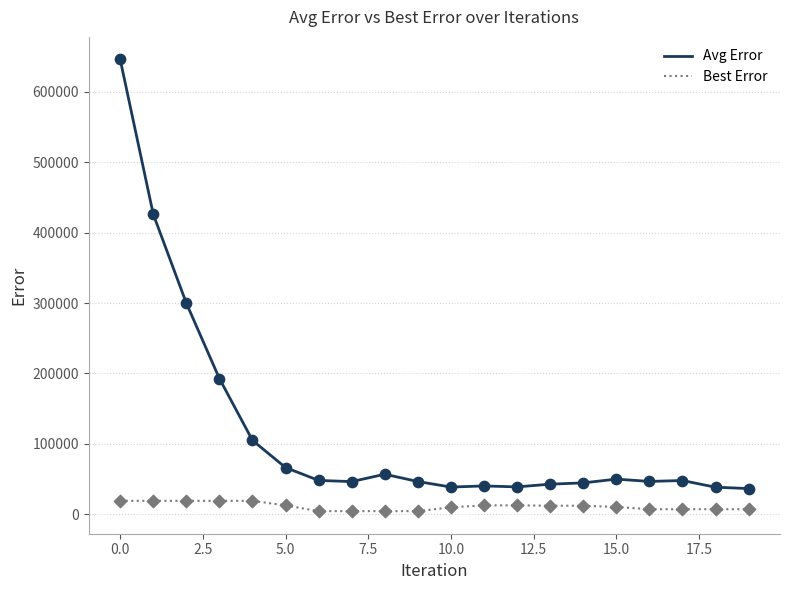

Which series has the widest spread of values?

Avg Error